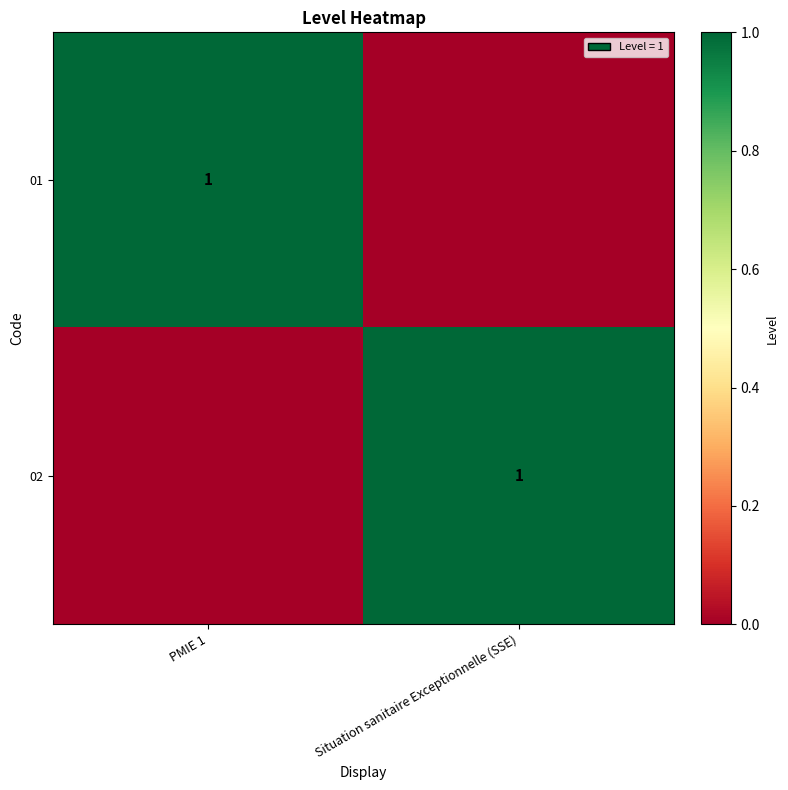

The 02 series shows 1 at Situation sanitaire Exceptionnelle (SSE). True or false?

True